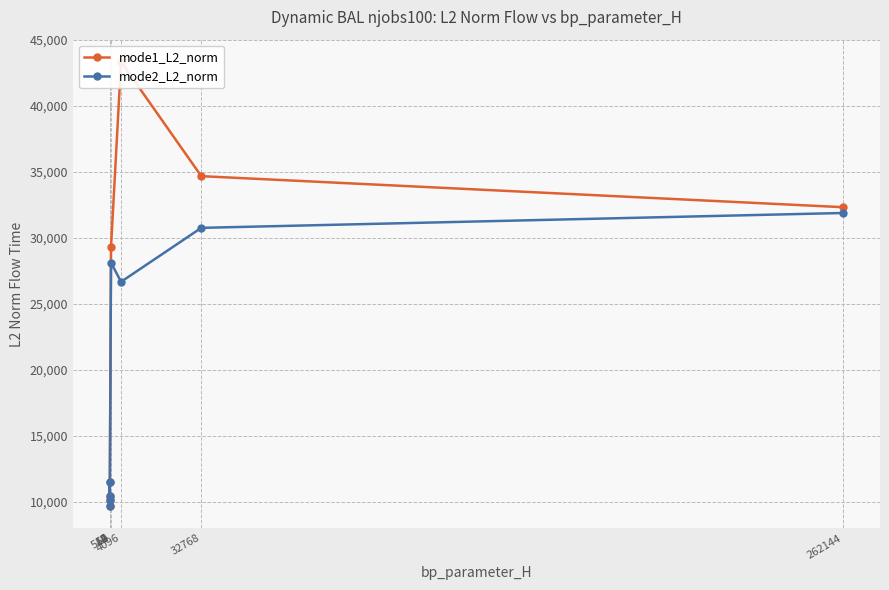

Reading left to right, transcribe all the data shown in this chart.

mode1_L2_norm: 9702.2	10444.2	11502.9	10139.2	29325.8	43332.5	34679.0	32328.4
mode2_L2_norm: 9702.2	10444.2	11502.9	10139.2	28125.6	26680.8	30764.8	31890.8